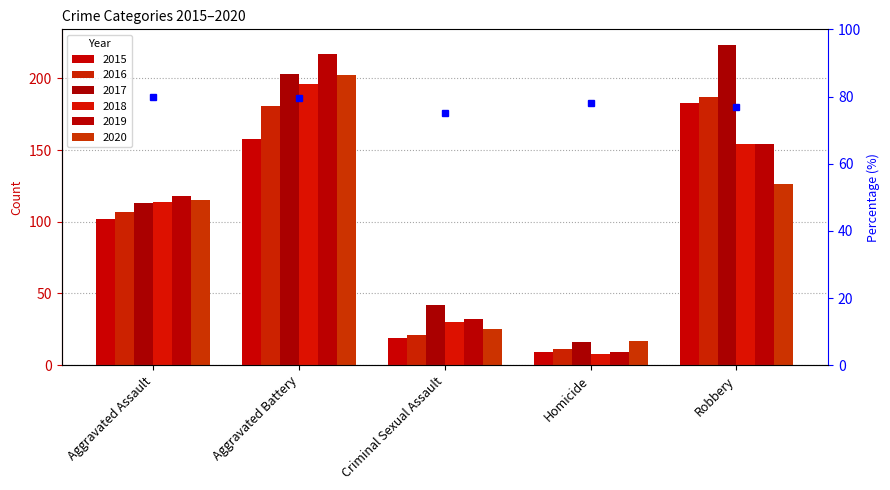

How many data points does each series have?

5